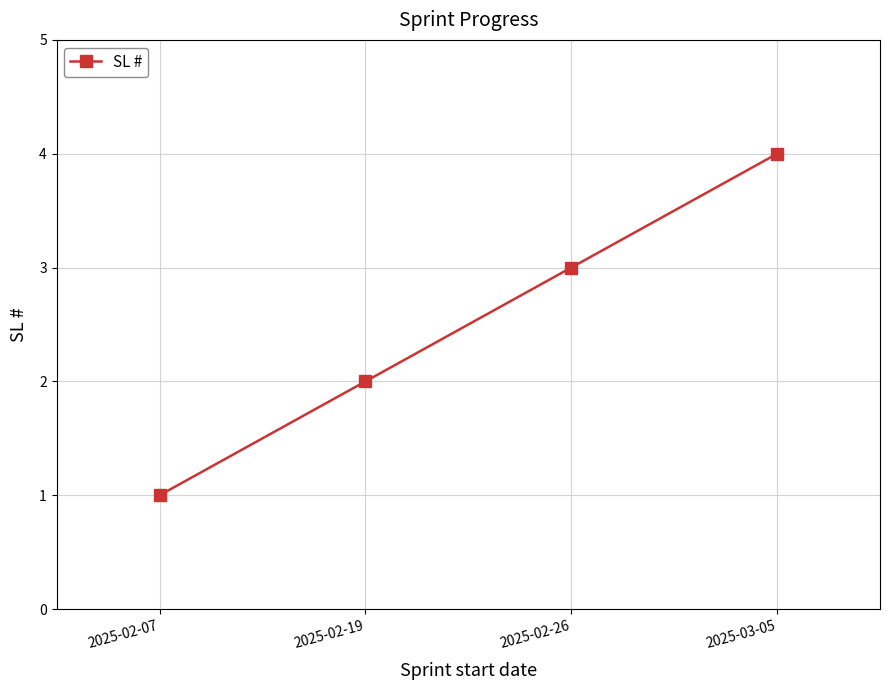

What is the label of the 1st point from the right?

2025-03-05